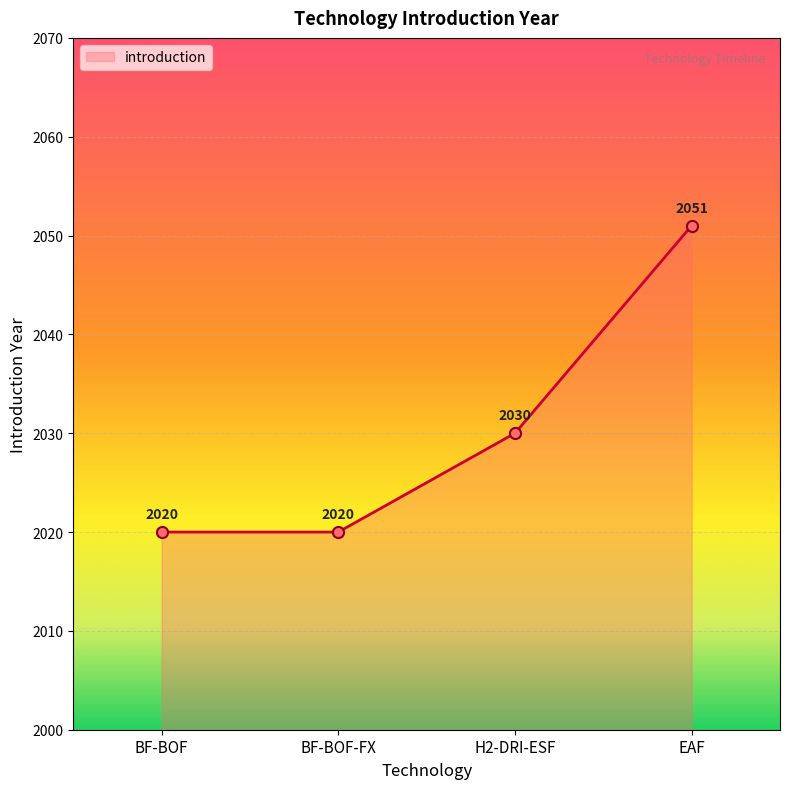

Reading left to right, list all the values displayed in this chart.

2020	2020	2030	2051